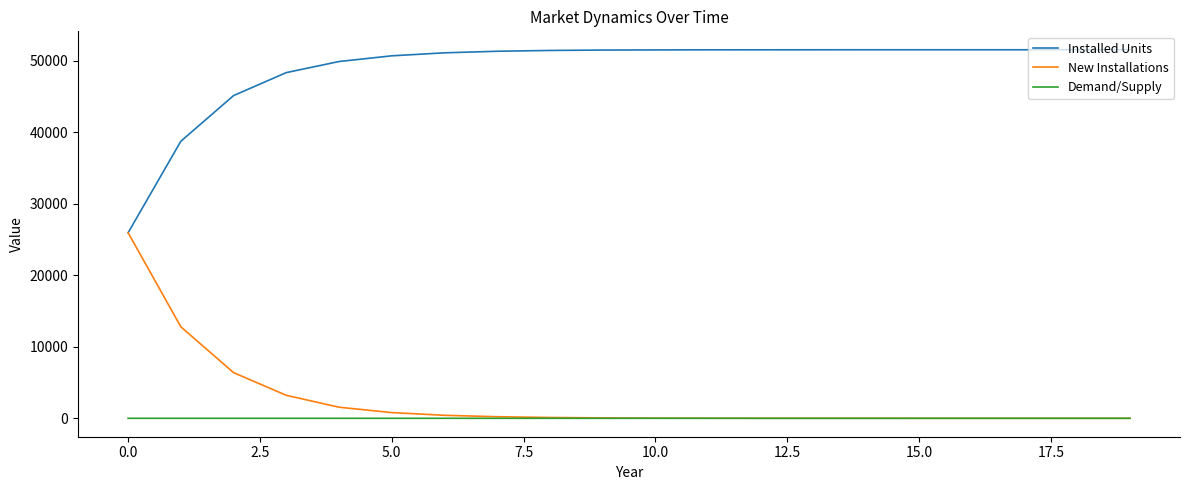

Count the number of categories in the chart.

20